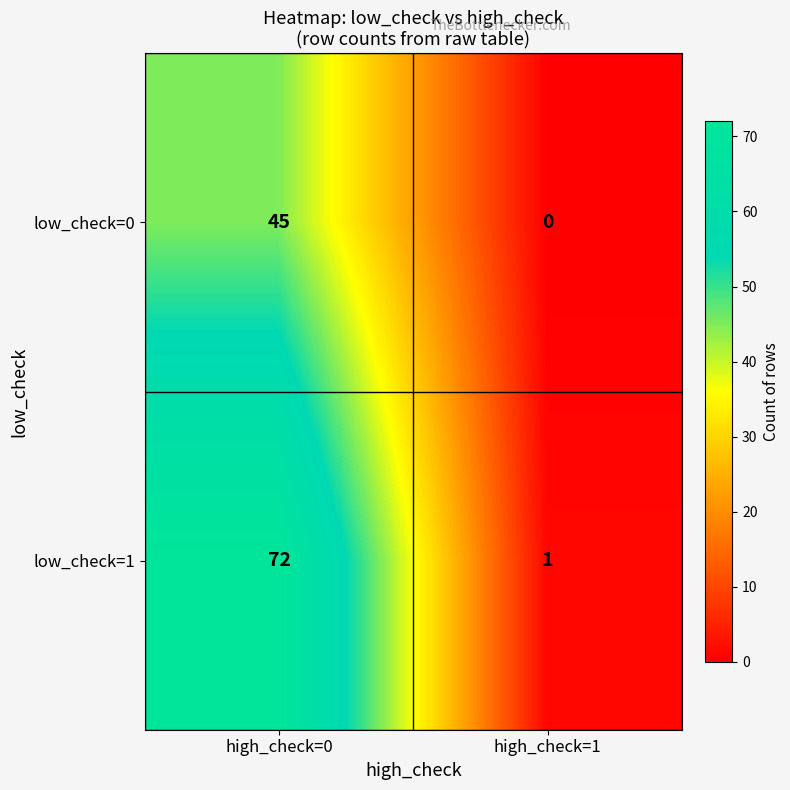

At which label does low_check=1 reach its minimum?

high_check=1